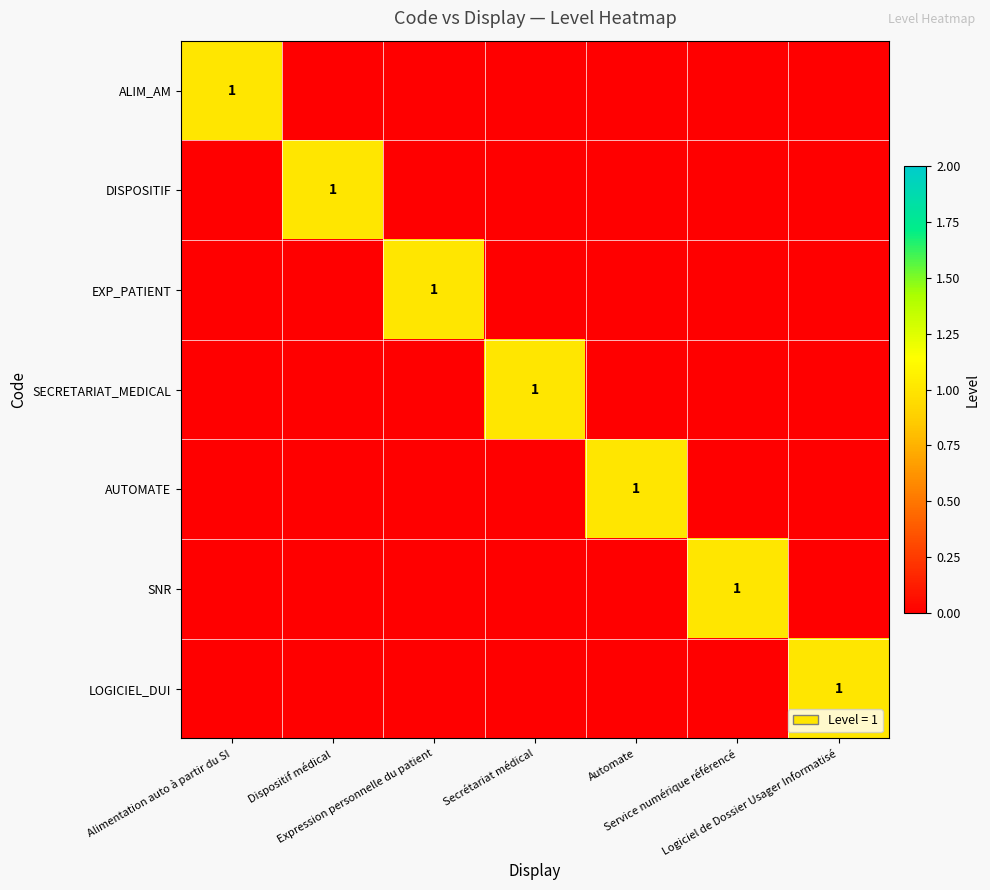

Is it true that SNR equals 0 at Alimentation auto à partir du SI?

True